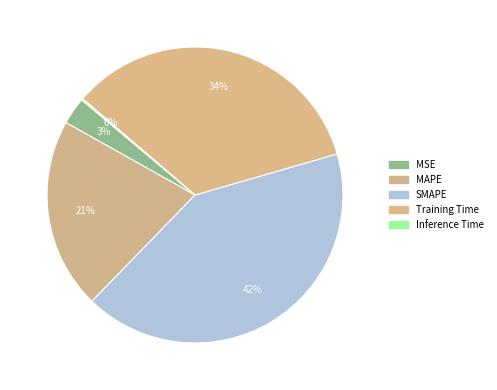

Does MAPE account for over 50% of the chart?

No